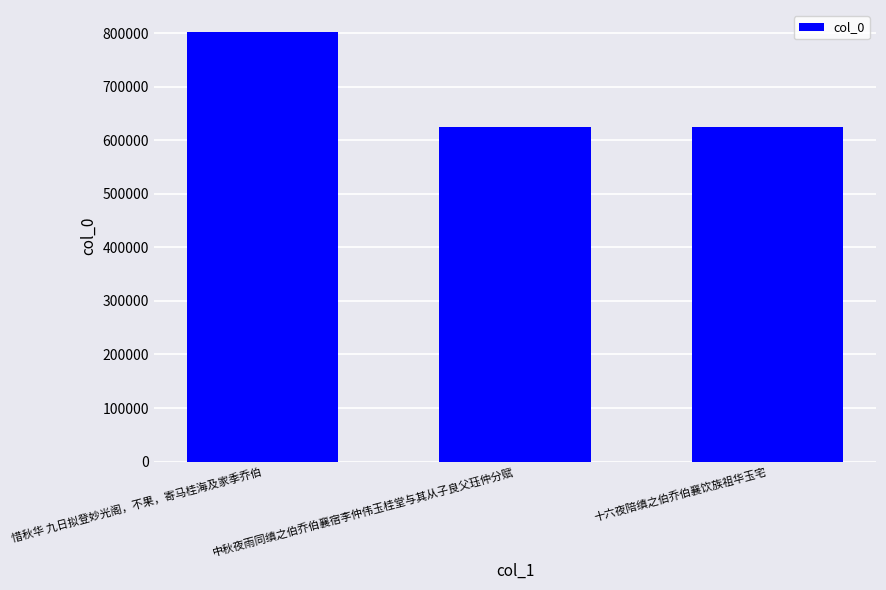

Which label corresponds to the largest value in the chart?

惜秋华 九日拟登妙光阁，不果，寄马桂海及家季乔伯